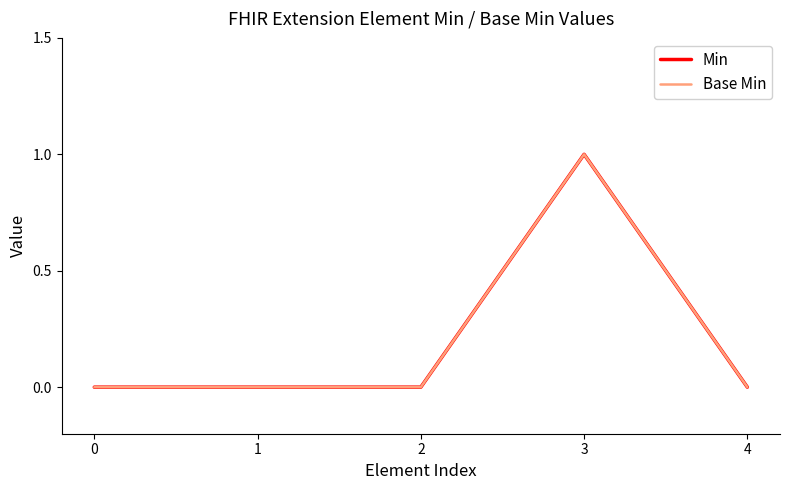

Does the chart have visible grid lines?

No